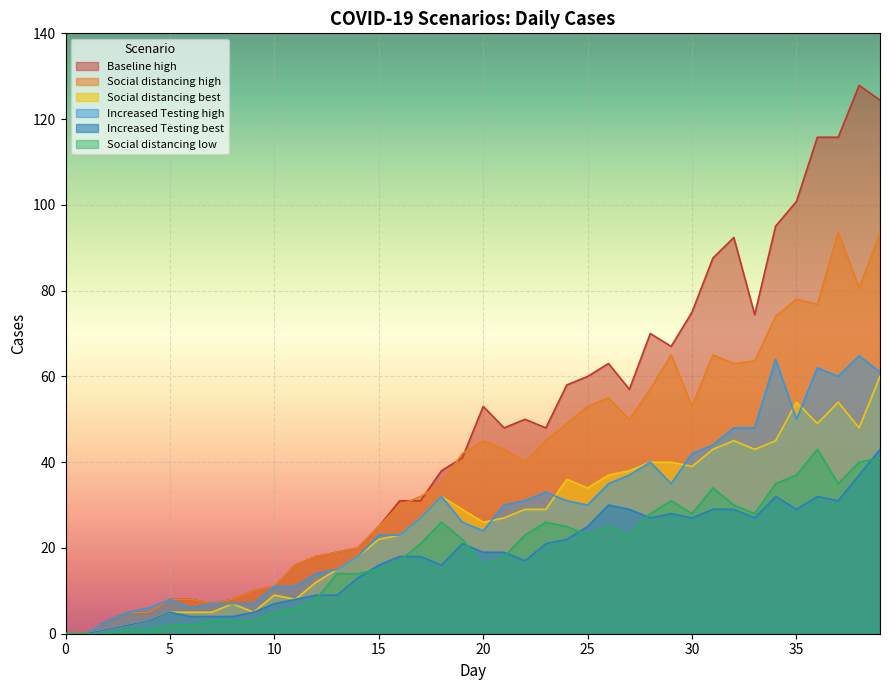

What is the average value of the Increased Testing_high series?

28.0